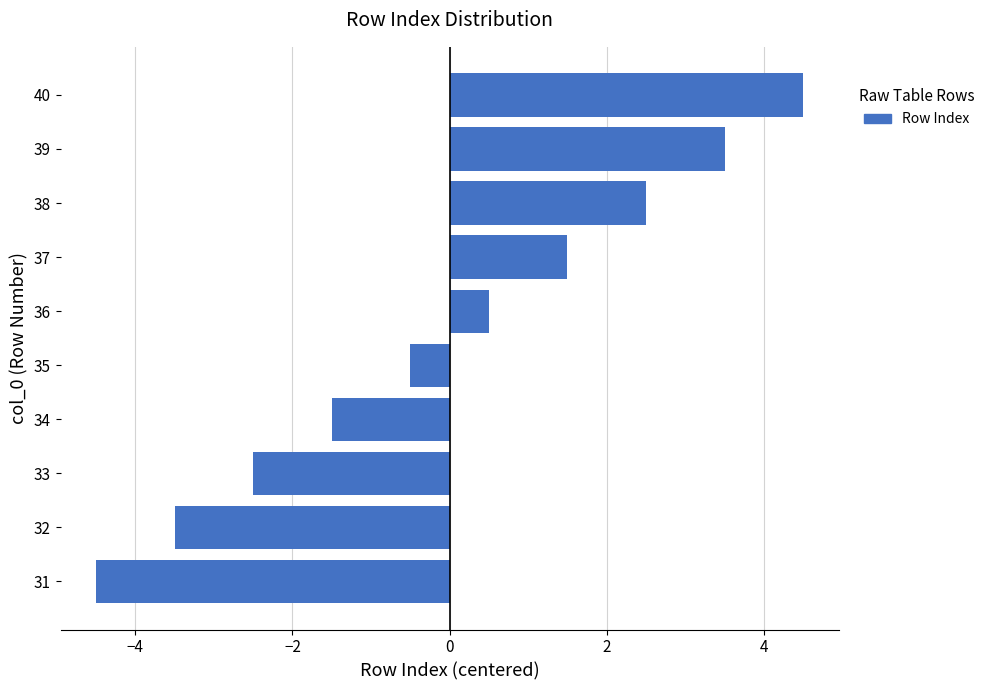

What value does the data have at 34?

-1.5